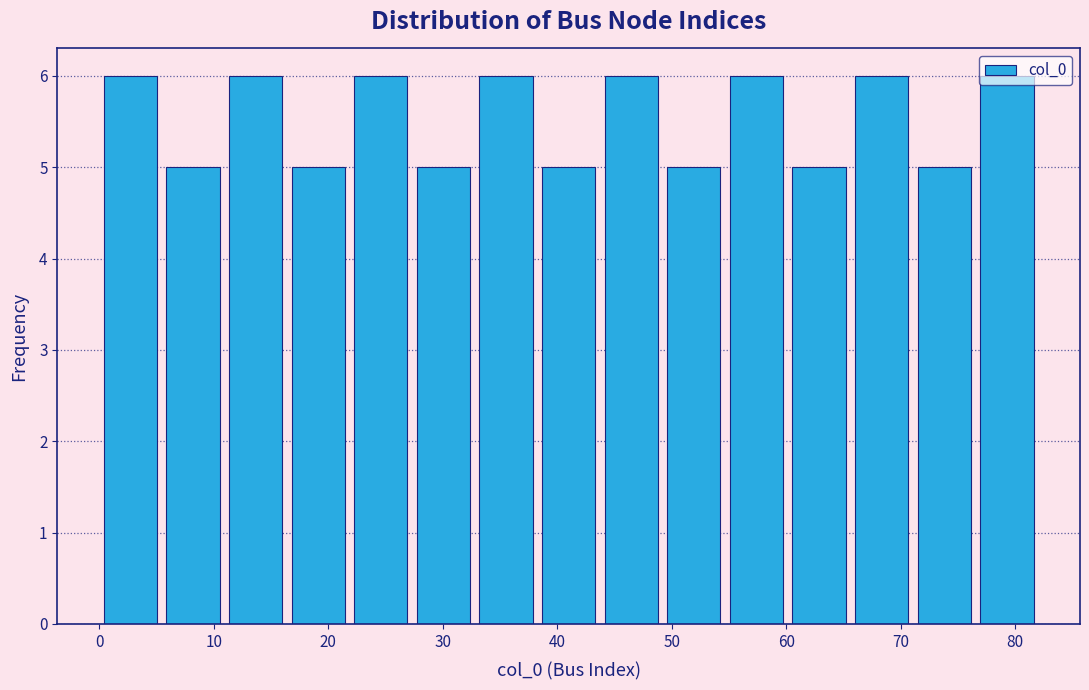

Reading left to right, transcribe this chart: for each bar, give the range it covers on the x-axis and its height. Neither the bar edges nor the heights are printed on the chart, so give them approximately, as read against the axes.

0 to 5: 6
5 to 11: 5
11 to 16: 6
16 to 22: 5
22 to 27: 6
27 to 33: 5
33 to 38: 6
38 to 44: 5
44 to 49: 6
49 to 55: 5
55 to 60: 6
60 to 66: 5
66 to 71: 6
71 to 77: 5
77 to 82: 6